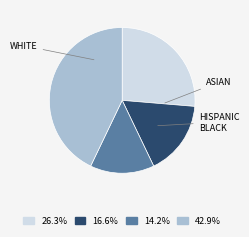

How many segments does this pie chart have?

4